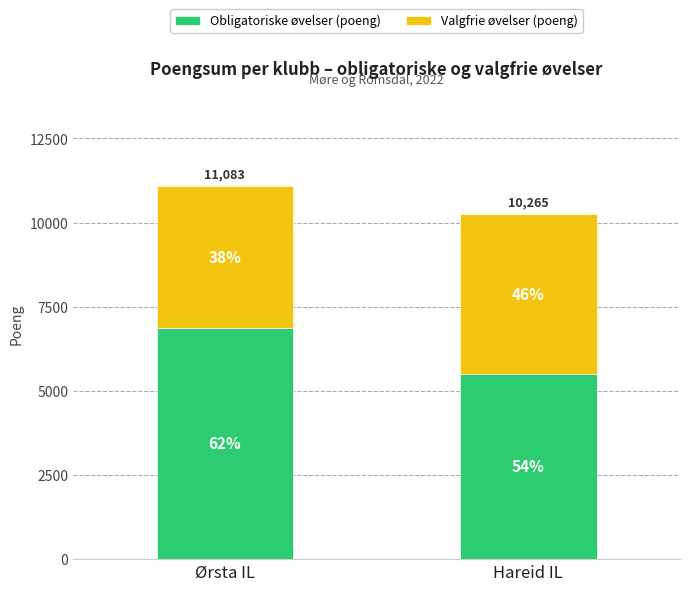

What is the highest value of the Obligatoriske øvelser (poeng) series?

6874